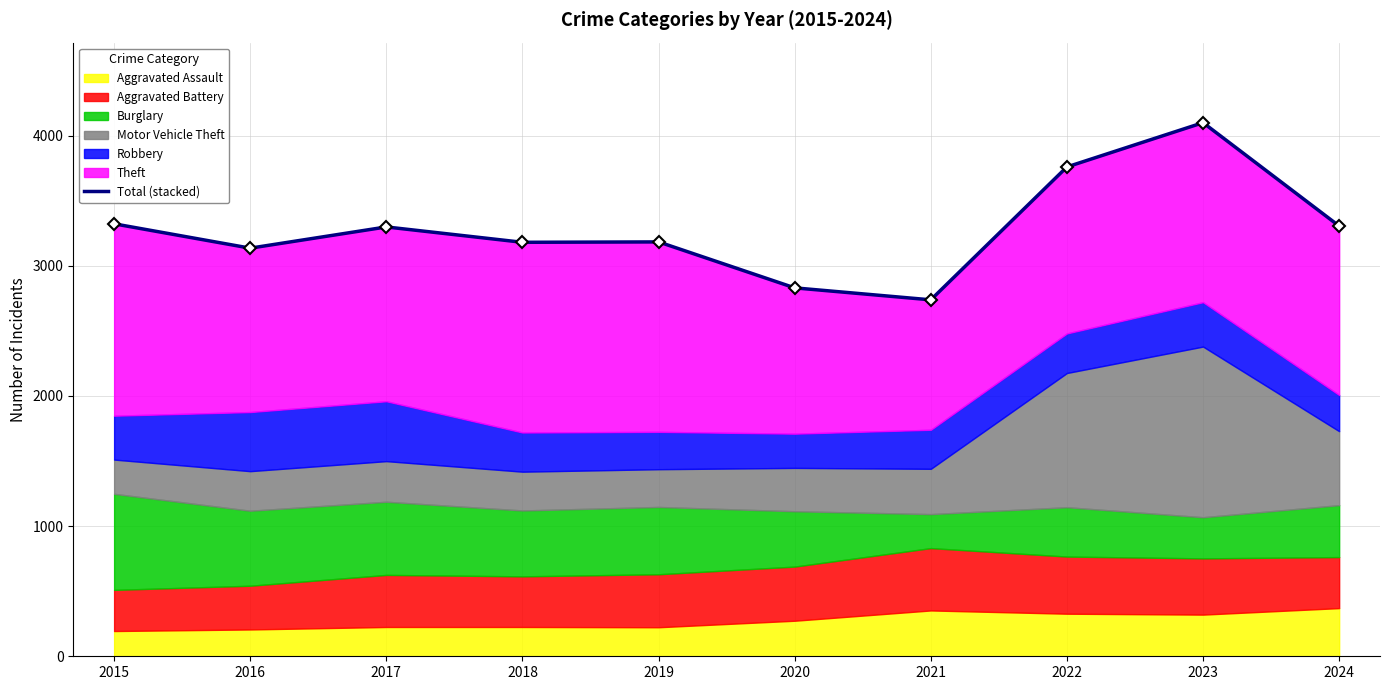

Which has a higher value, 2022 or 2021?

2022